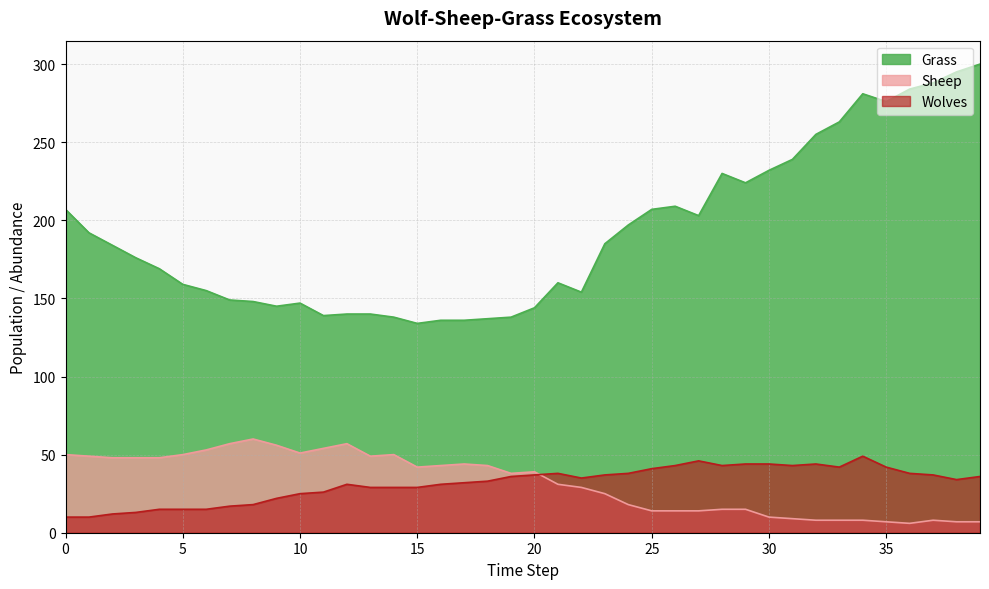

What is the greatest value displayed?

300